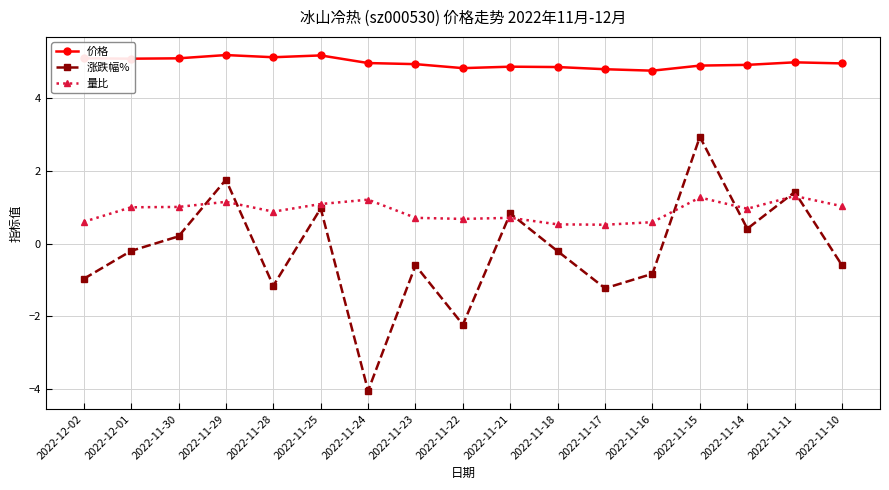

Which series has the widest spread of values?

涨跌幅%